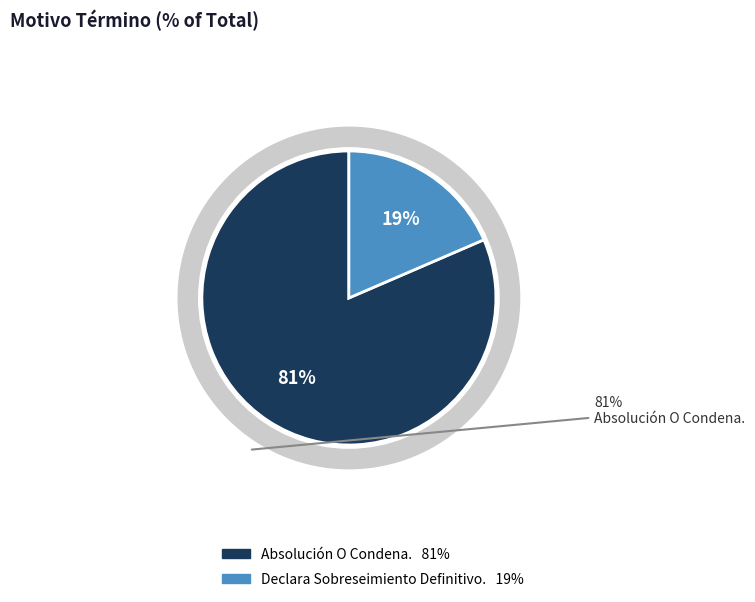

Does any single category account for the majority?

Yes